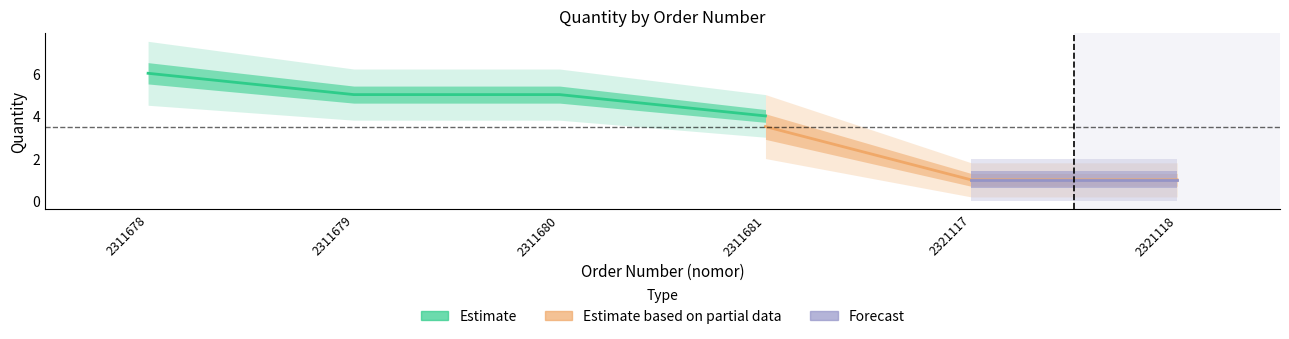

True or false: Estimate based on partial data and Forecast cross at least once.

False